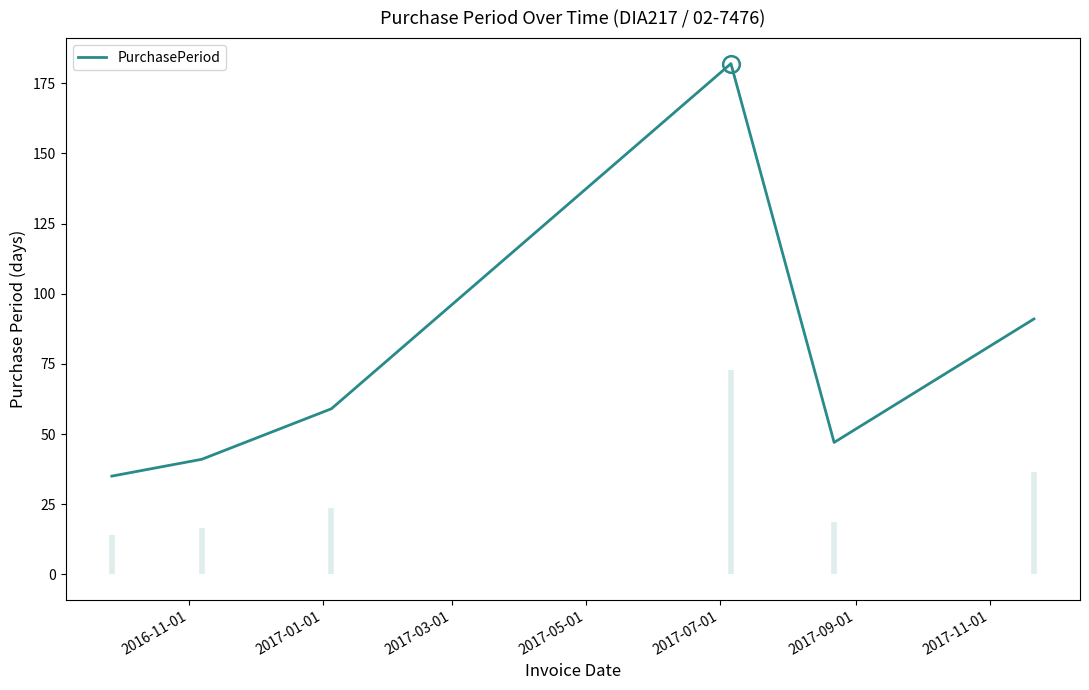

What is the greatest value displayed?

182